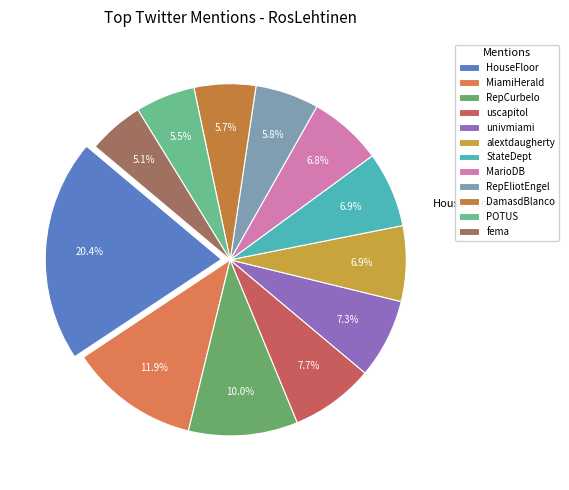

What is the ratio of the value at uscapitol to the value at fema?

1.5